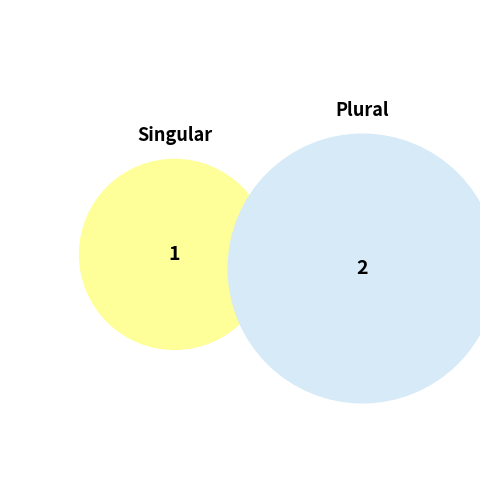

Count the number of slices in the pie.

2